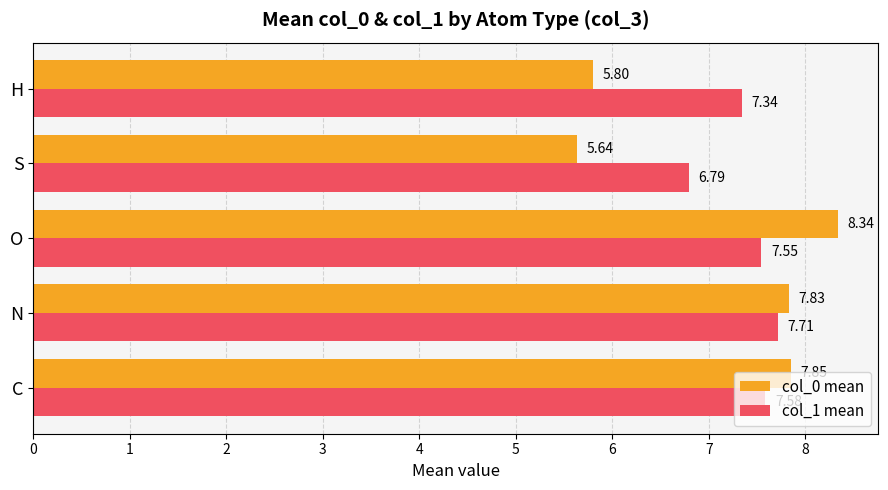

Which series changed the most between O and H?

col_0 mean